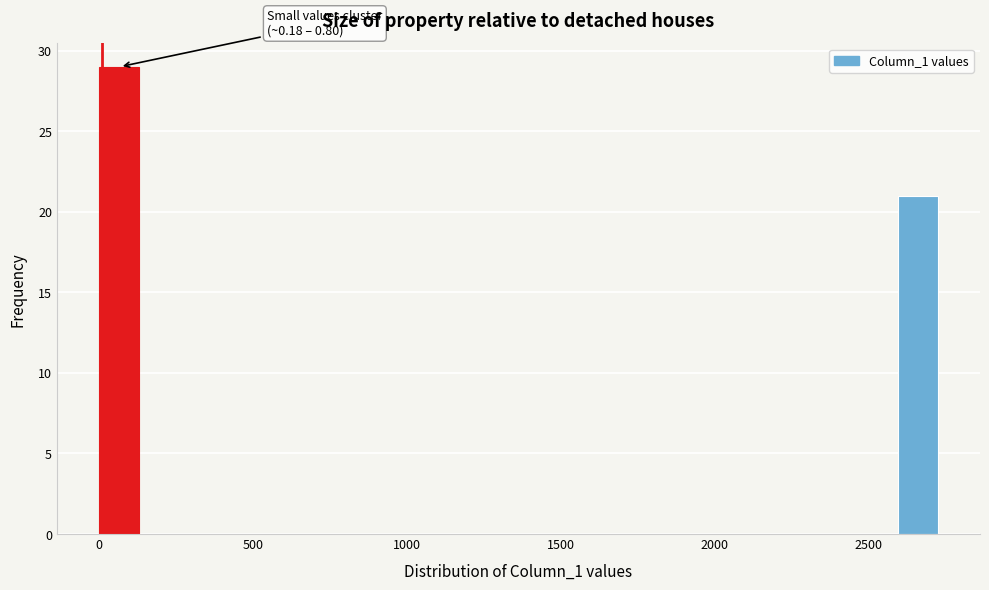

Read against the x-axis, roughly where is the centre of the tallest bar?

50